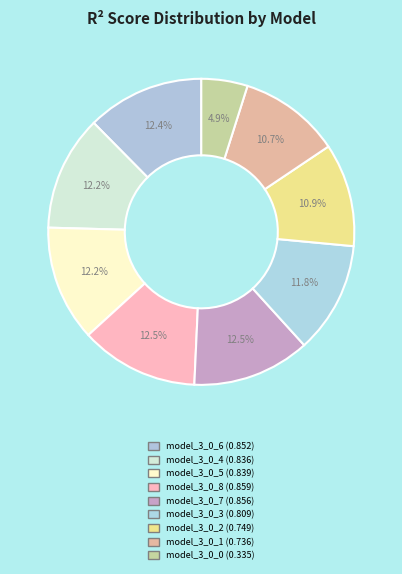

What percentage is the model_3_0_2 slice, to the nearest percent?

11%